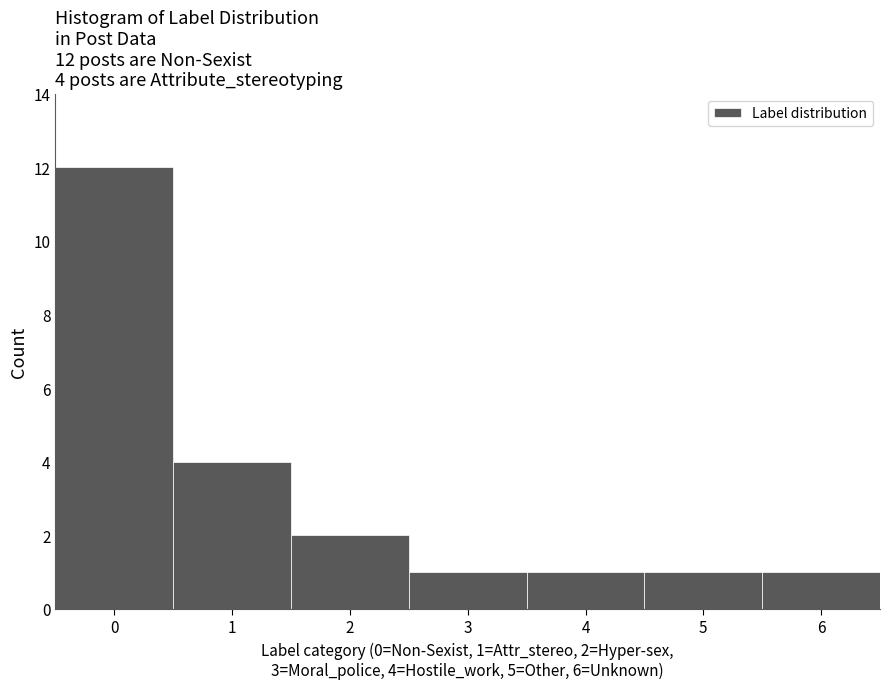

Over which range of the x-axis is the bar tallest?

-0.5 to 0.5